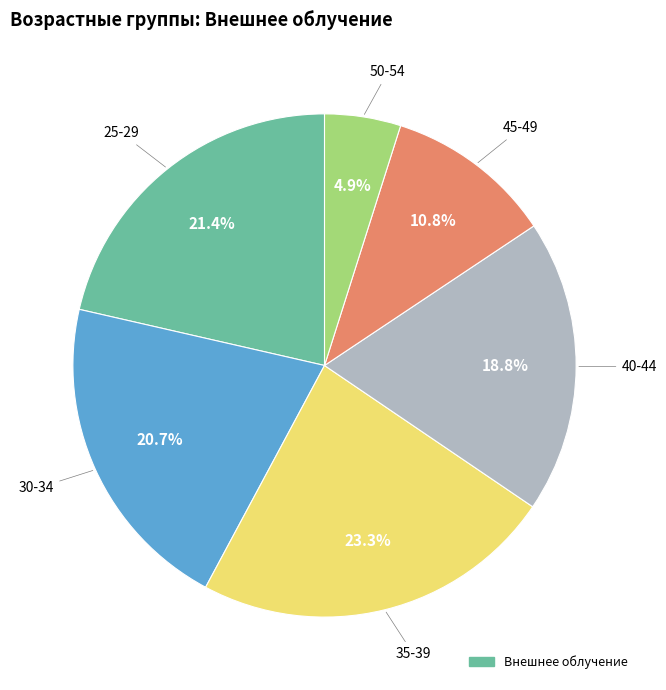

Does any single category account for the majority?

No